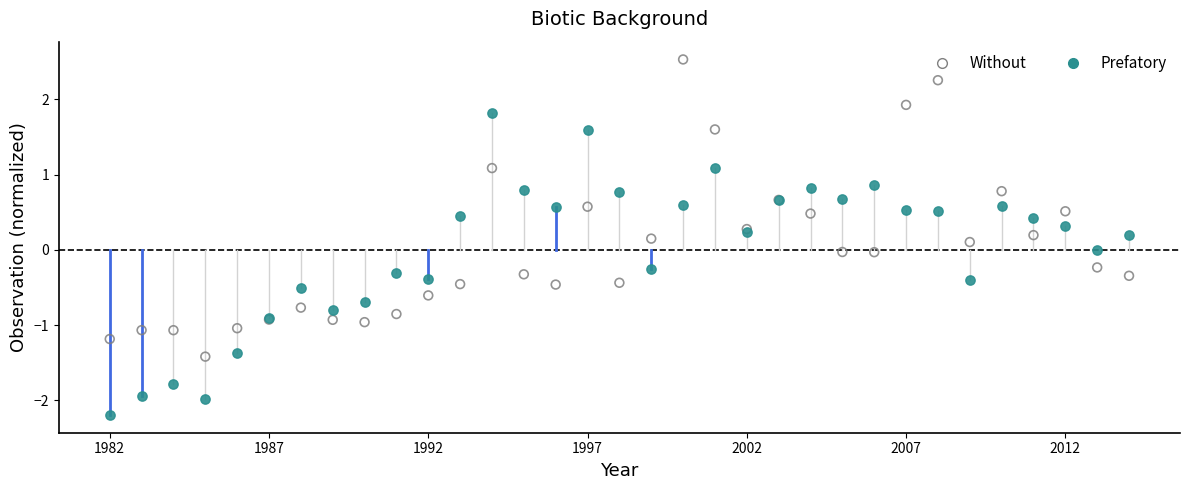

Which series contains the lowest Y value?

Prefatory